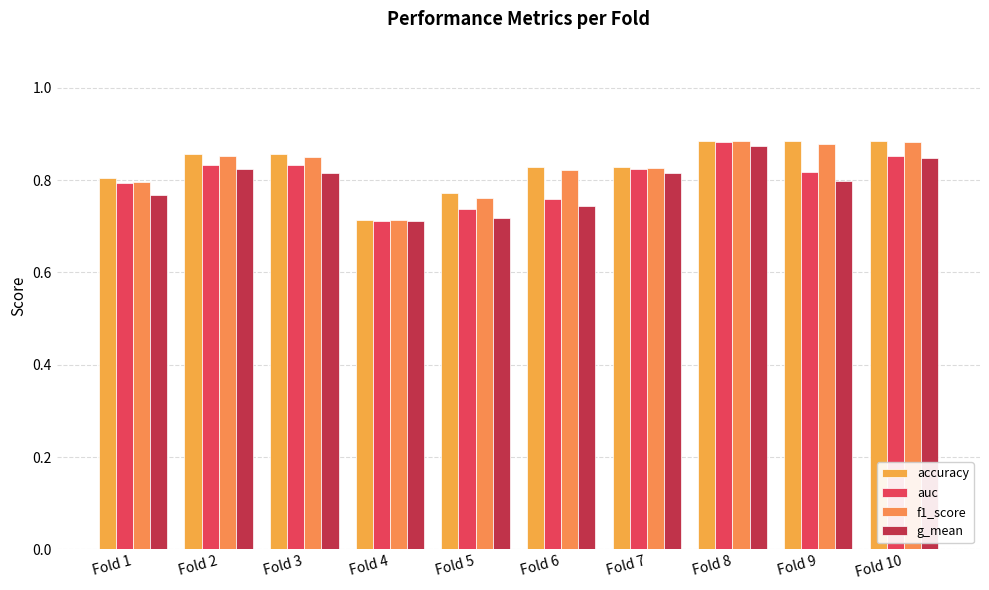

What is the difference between the maximum and minimum values in the accuracy series?

0.2